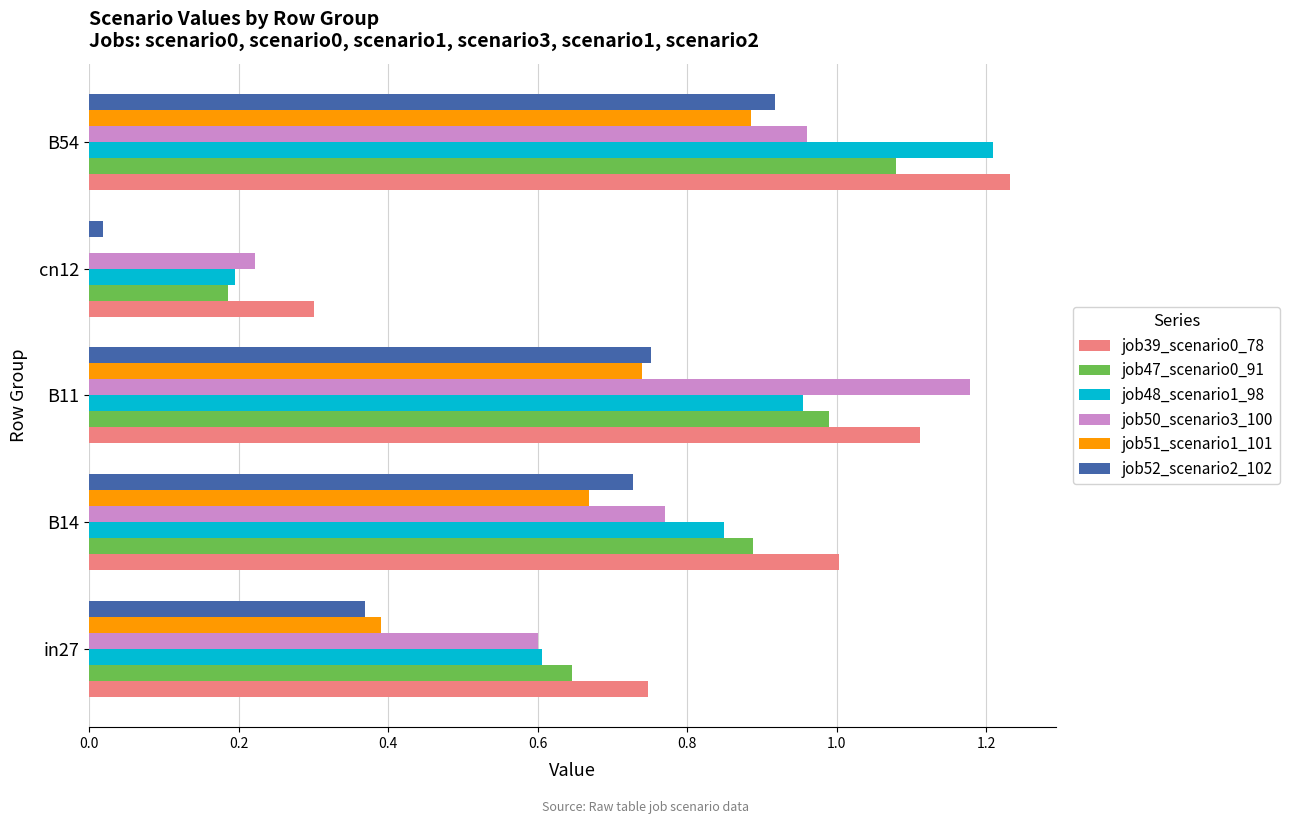

Which series changed the most between in27 and B11?

job50_scenario3_100